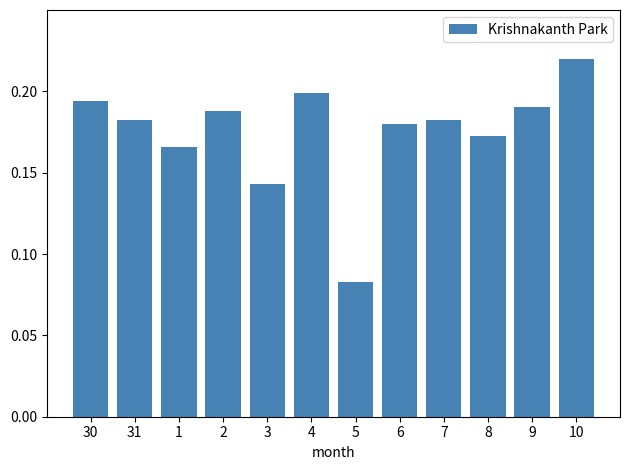

At which label is the value closest to 0?

5